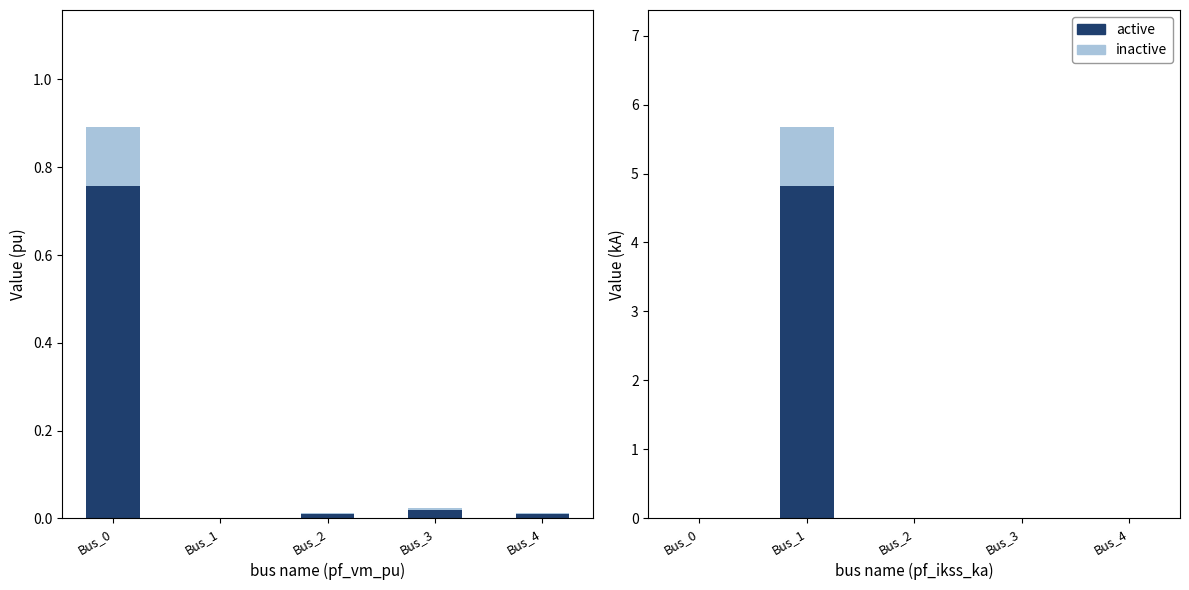

How many positive values does the inactive series have?

1